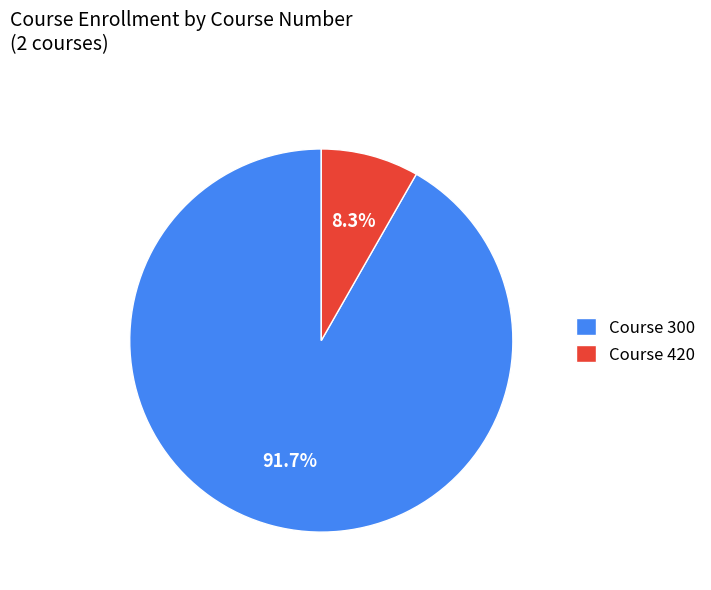

Rank the categories by value from highest to lowest.

Course 300, Course 420